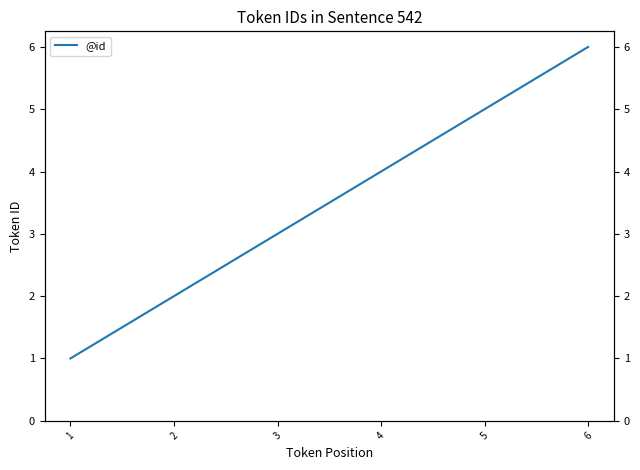

Which has a higher value, 2 or 6?

6